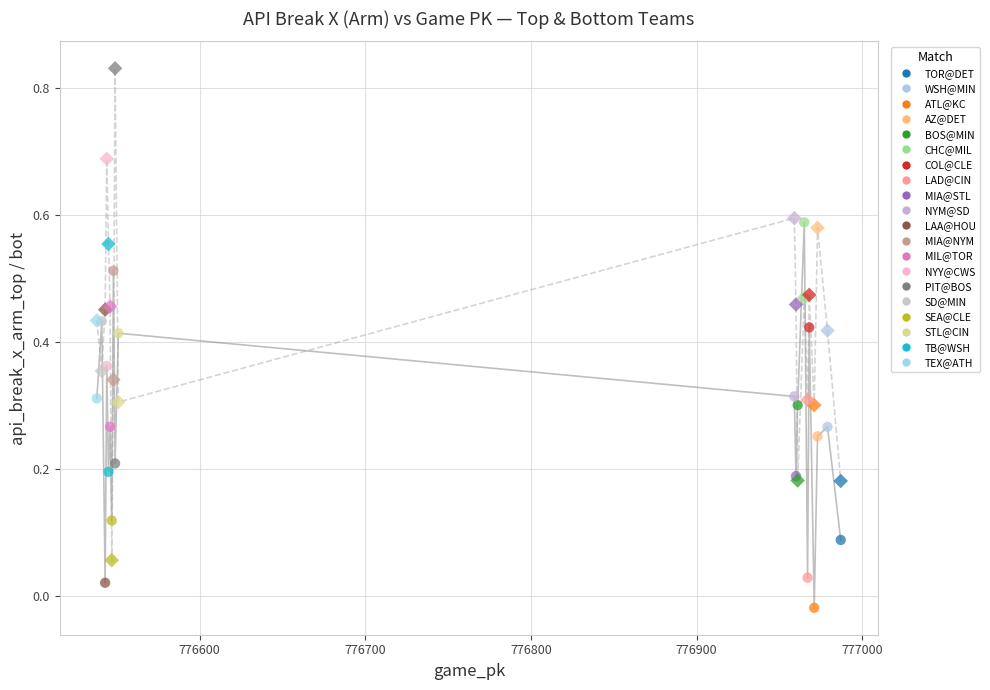

How many lines are shown in the chart?

2